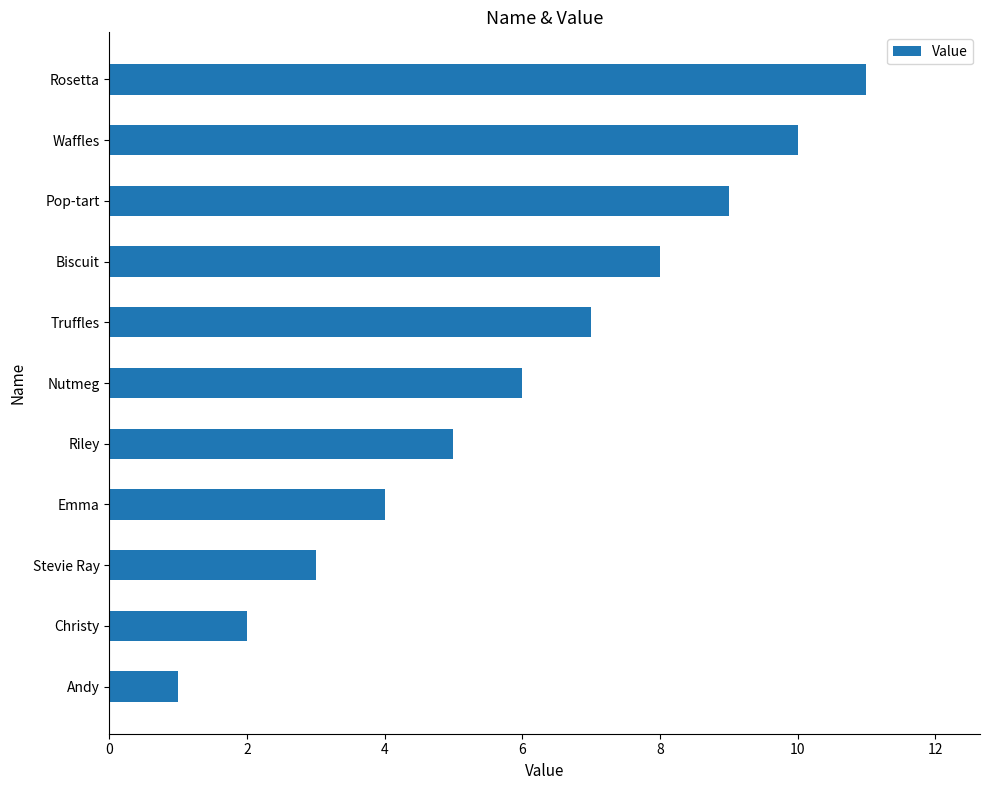

What is the difference between the maximum and minimum values?

10